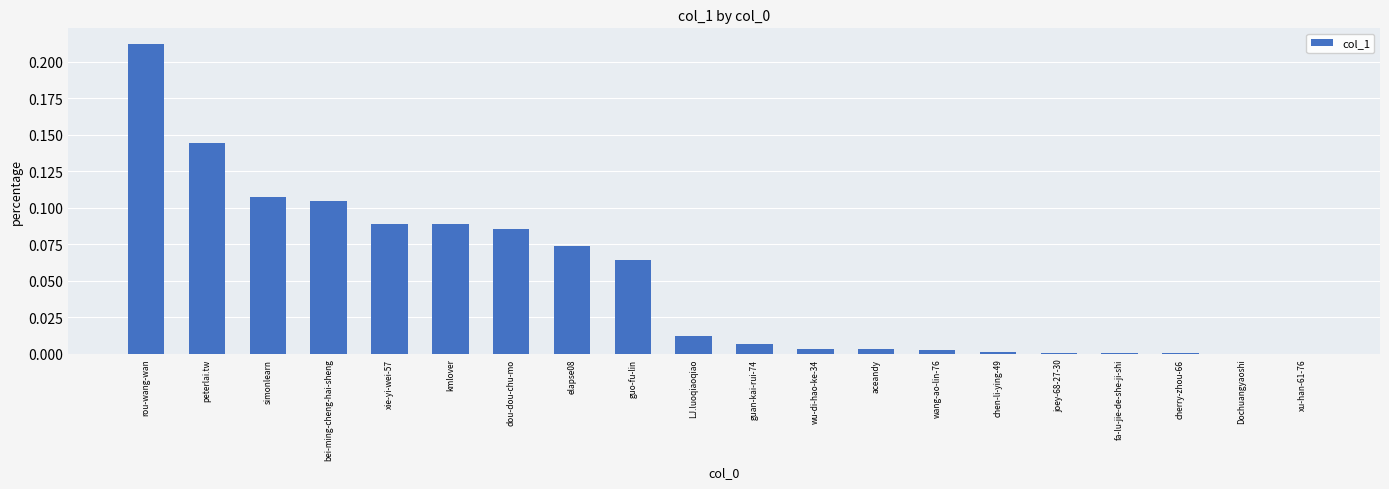

At which category does the chart reach its peak across all series?

rou-wang-wan